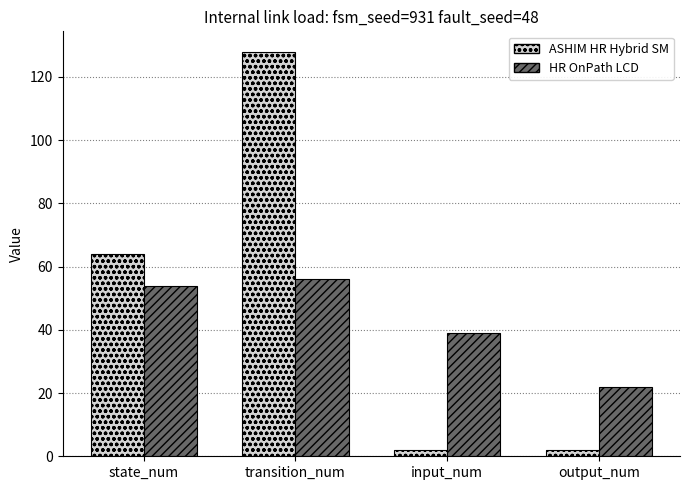

At how many categories does at least one series exceed 85?

1